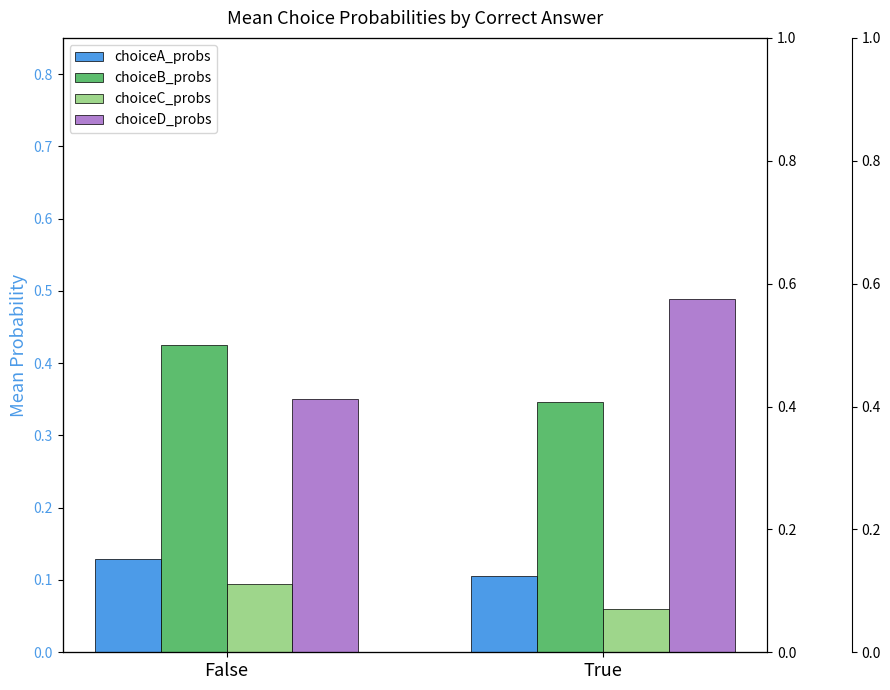

True or false: choiceD_probs has a value of 0.4 at False.

True